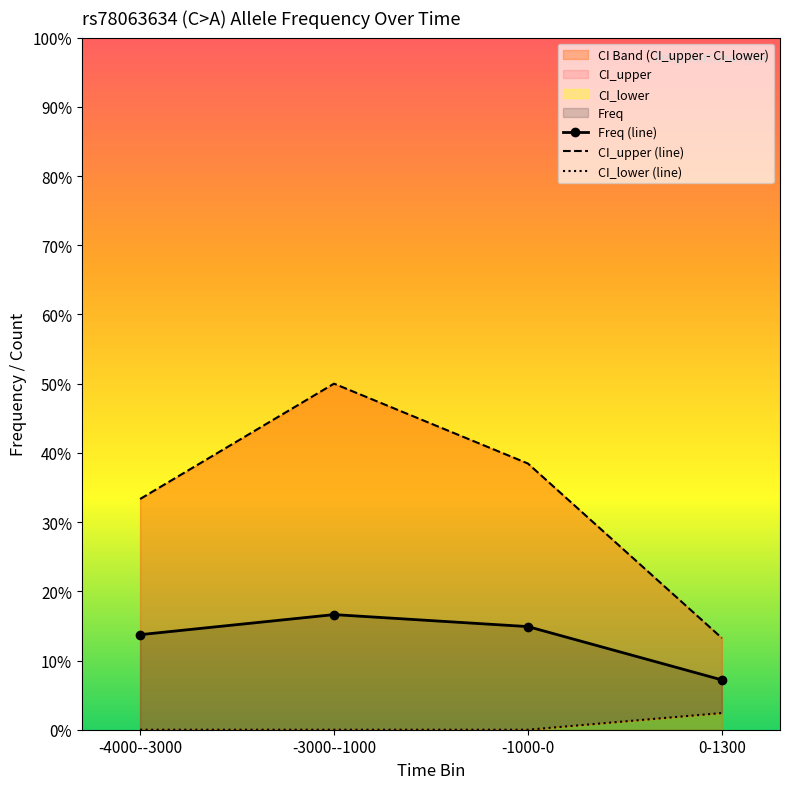

True or false: CI_upper and Freq cross at least once.

False